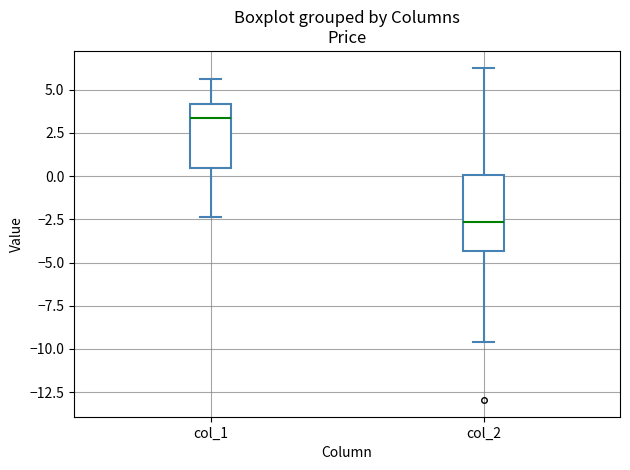

Which box's median line is the highest?

col_1